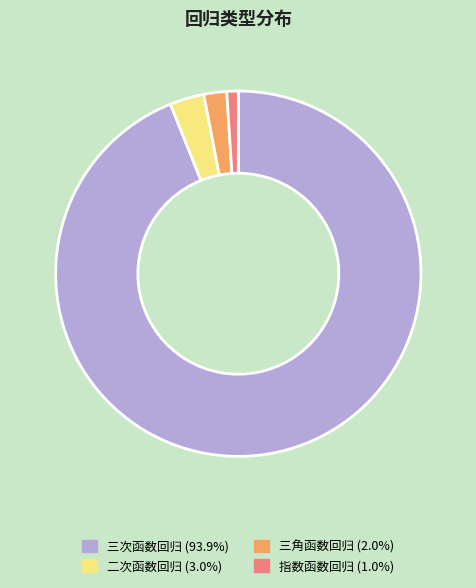

Rank the categories by value from lowest to highest.

指数函数回归, 三角函数回归, 二次函数回归, 三次函数回归